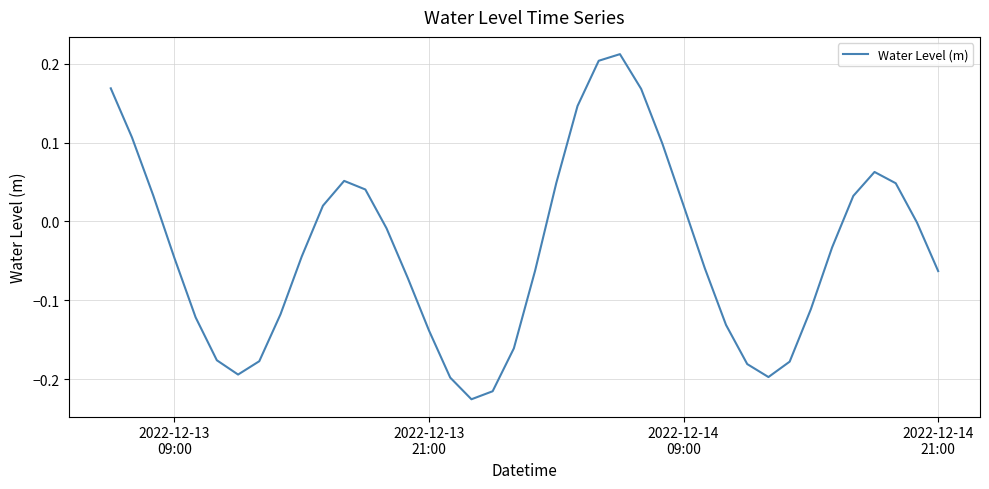

What is the difference between the maximum and minimum values?

0.4